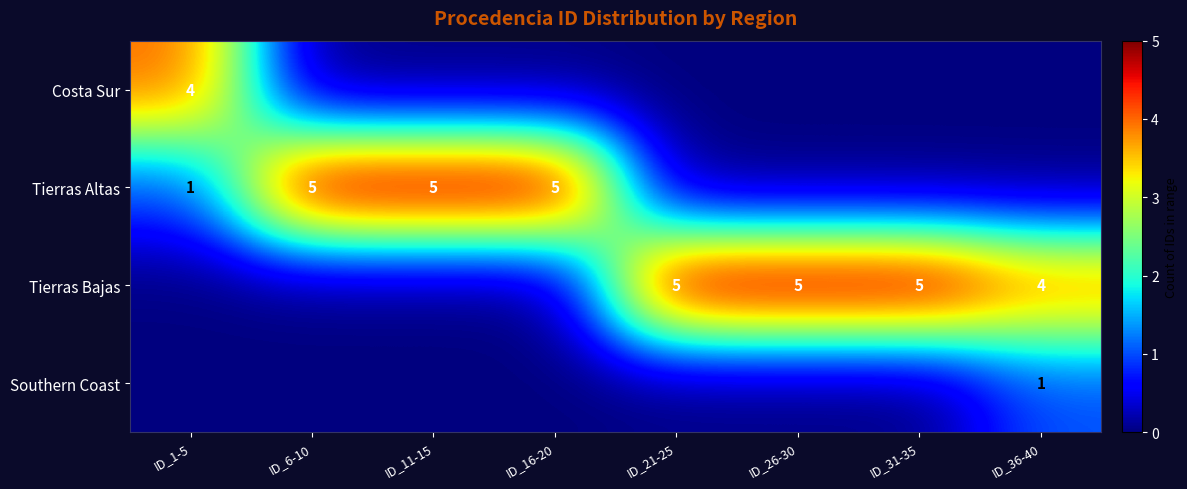

Count the number of data series in this chart.

4